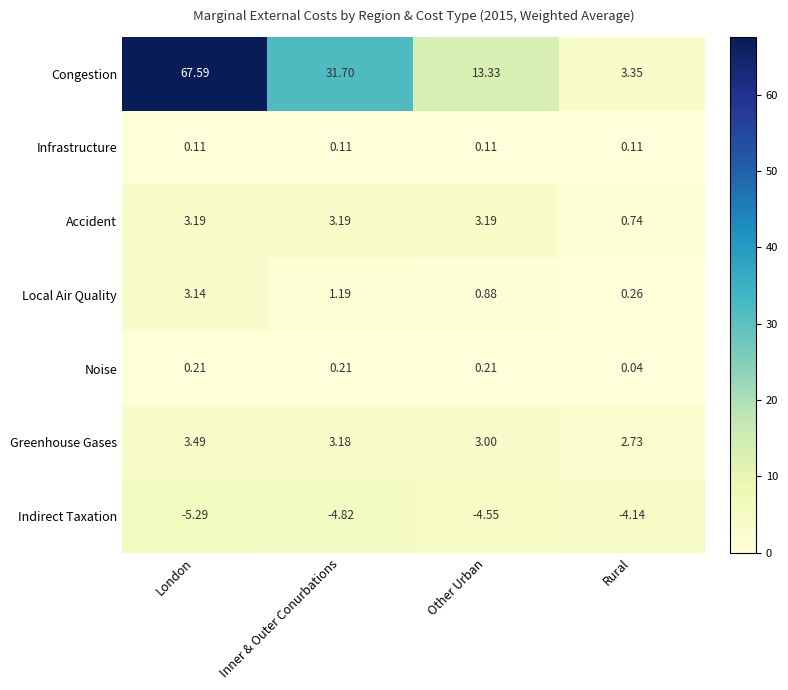

At which category is the sum across all series the highest?

London